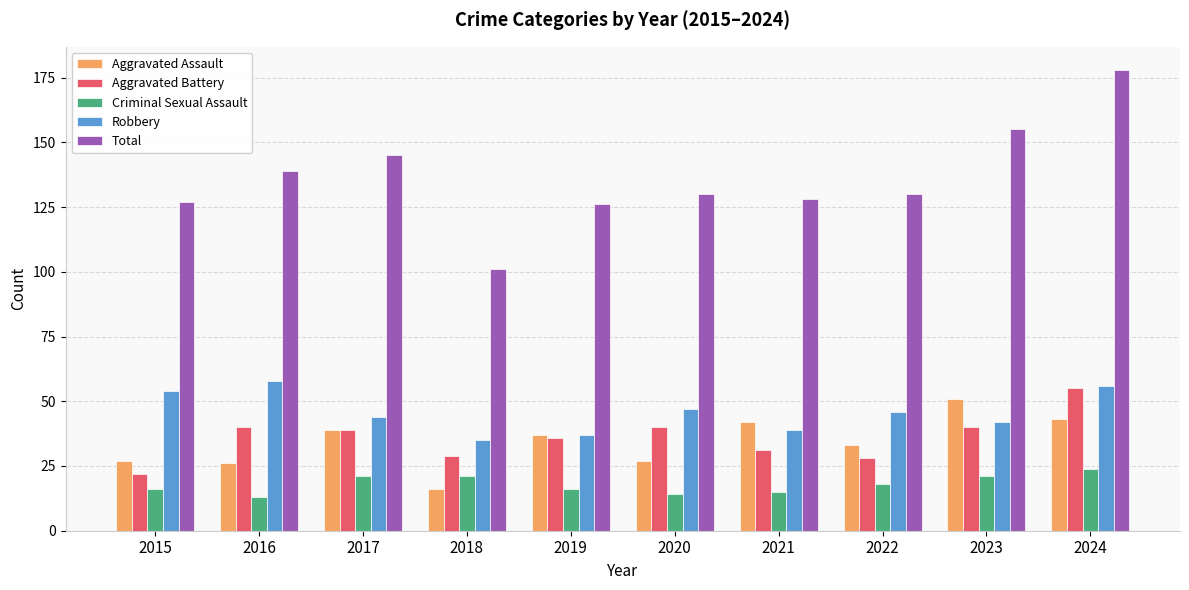

Read the Aggravated Battery value at 2020.

40